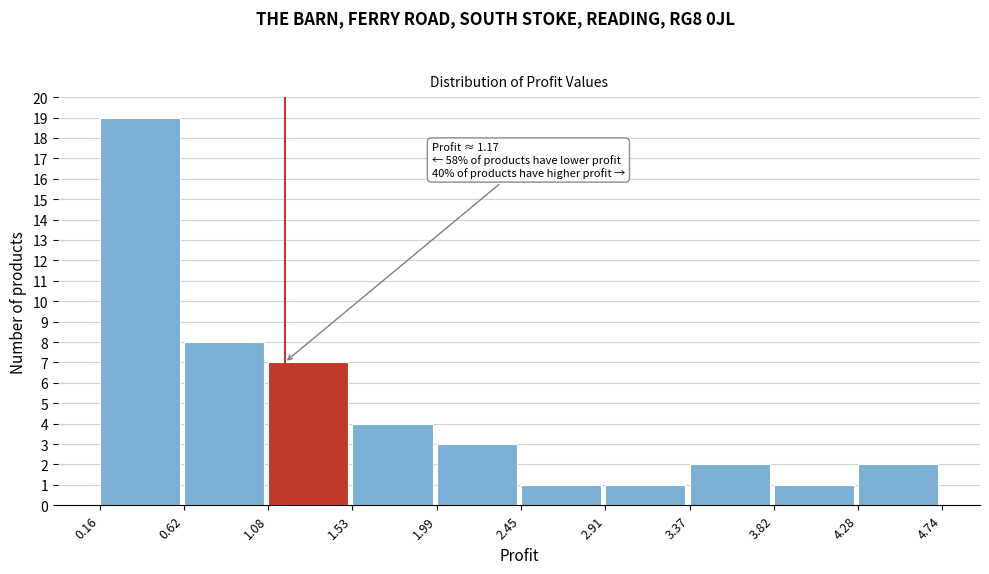

Over which range of the x-axis is the bar tallest?

0.16 to 0.62